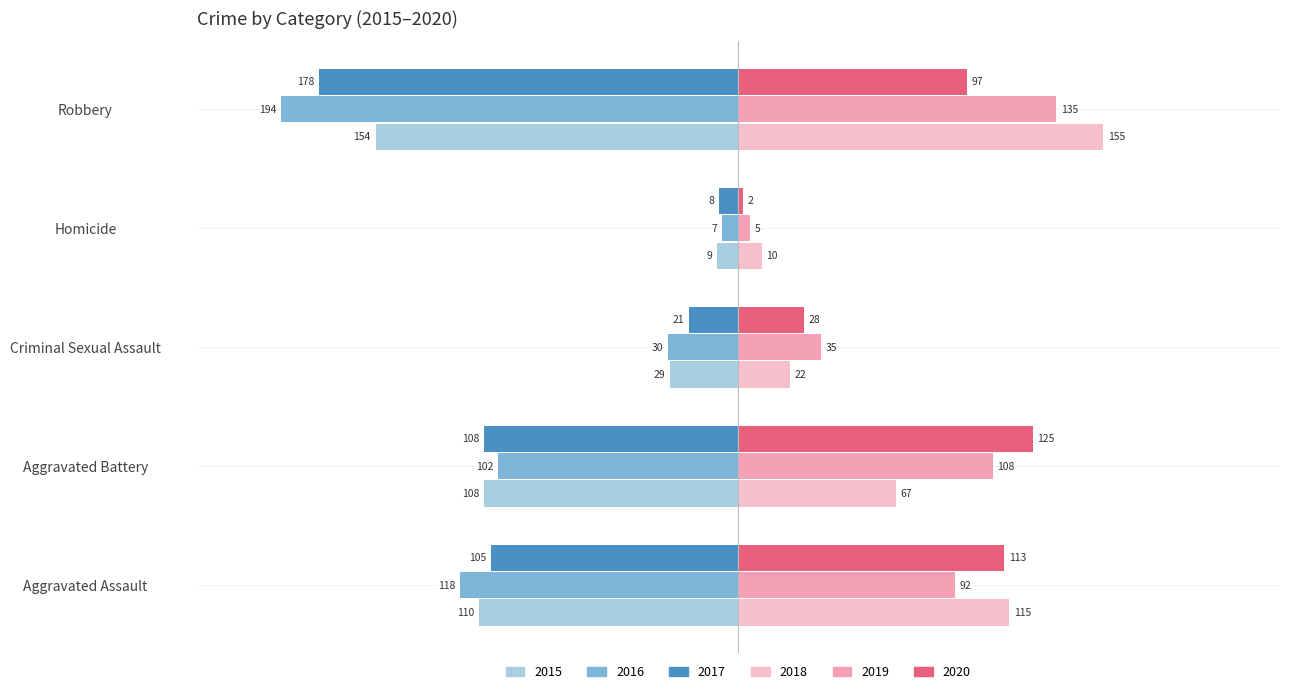

How many data points in 2015 are above -108?

2